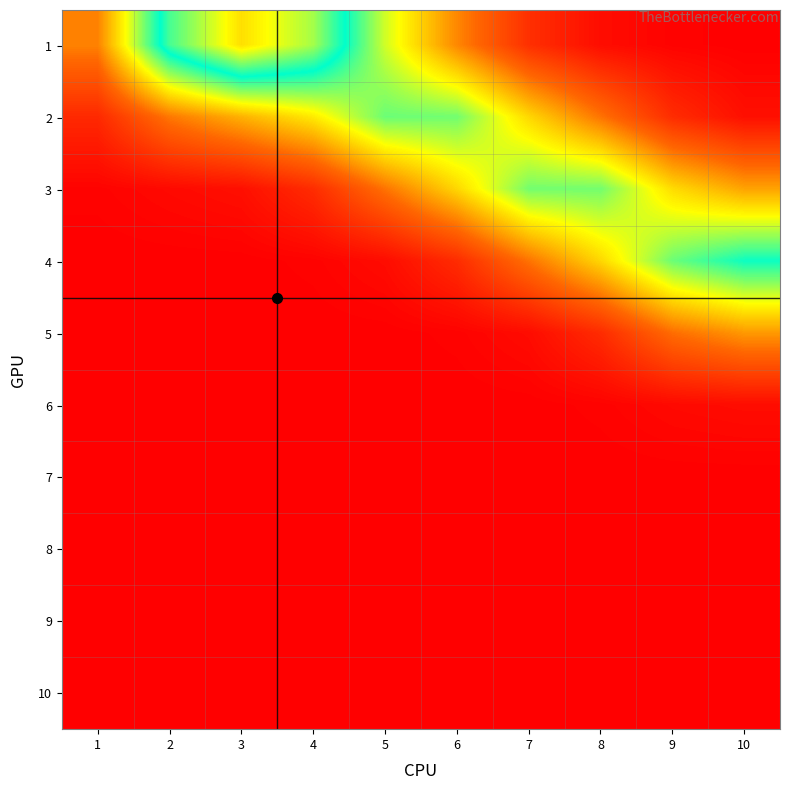

What is the spread (max minus min) of values at 8?

0.4